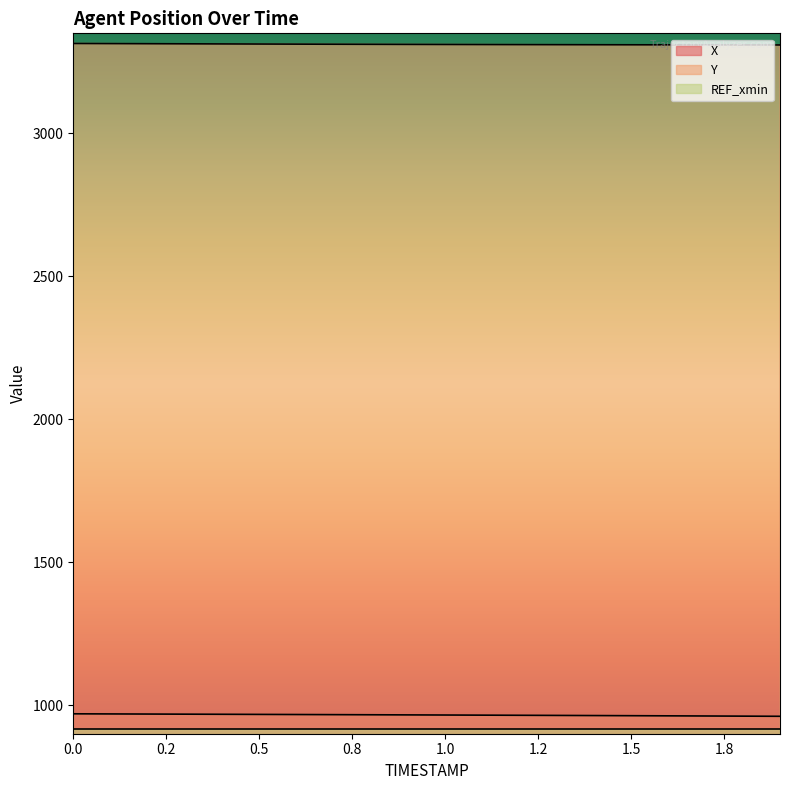

How many lines are shown in the chart?

3